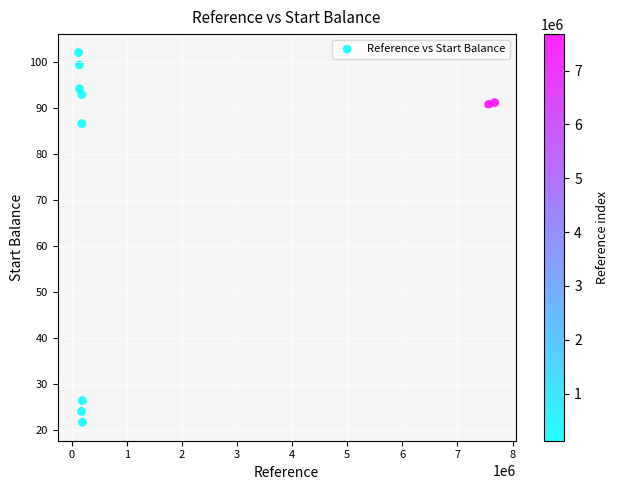

What Y value in the scatter plot is closest to 61?

86.7